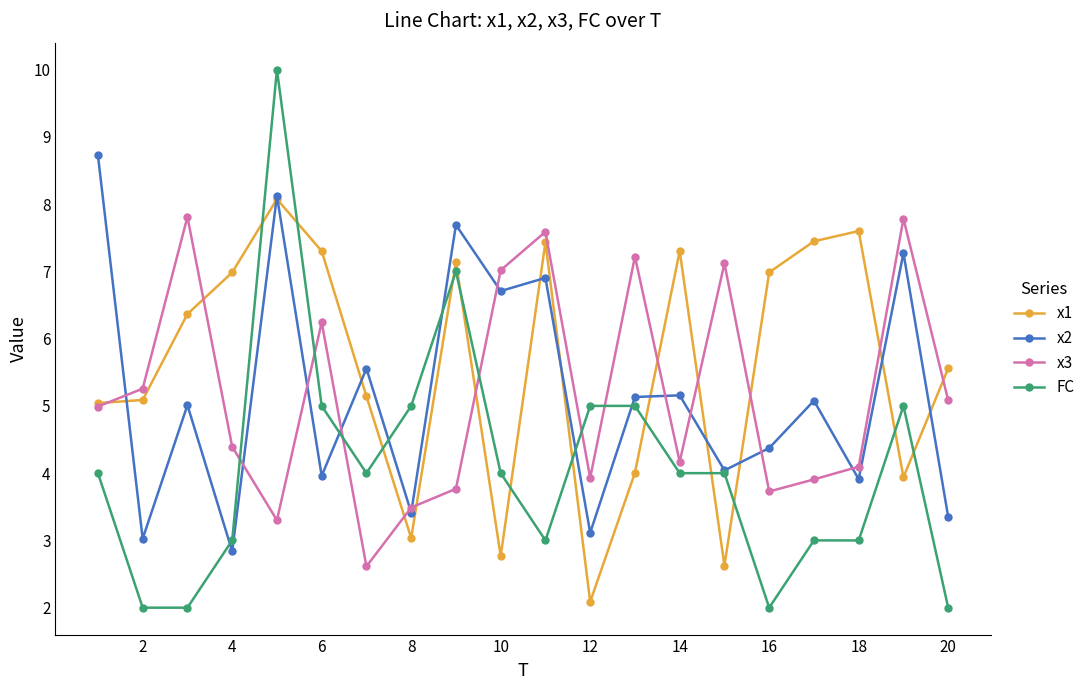

What is the highest value of the x2 series?

8.7